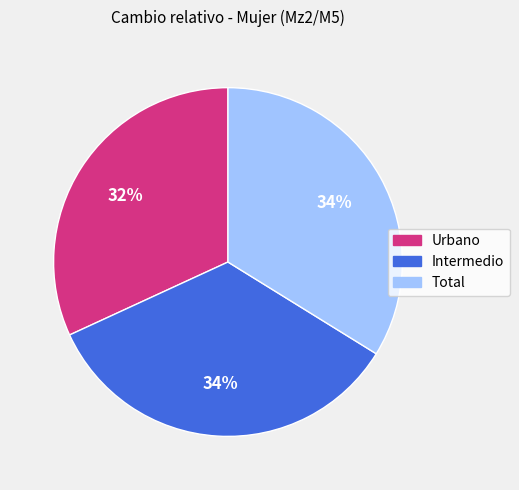

How many slices are in this pie chart?

3